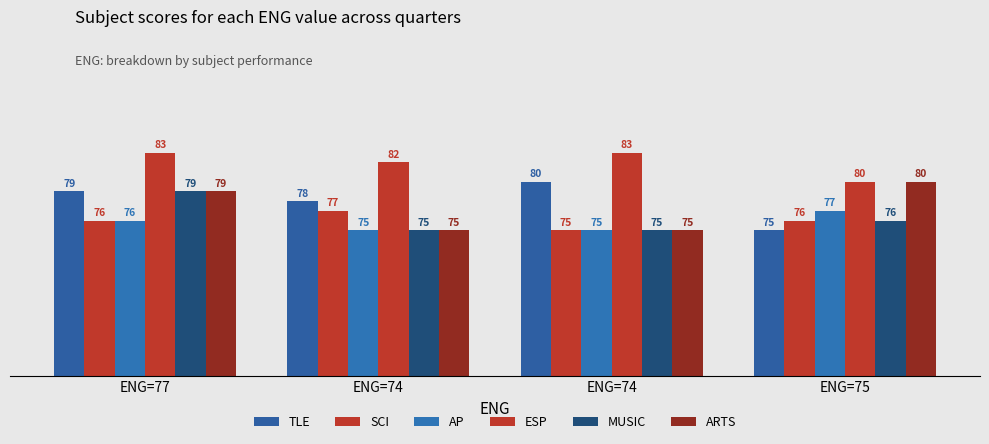

Are the bars horizontal?

No